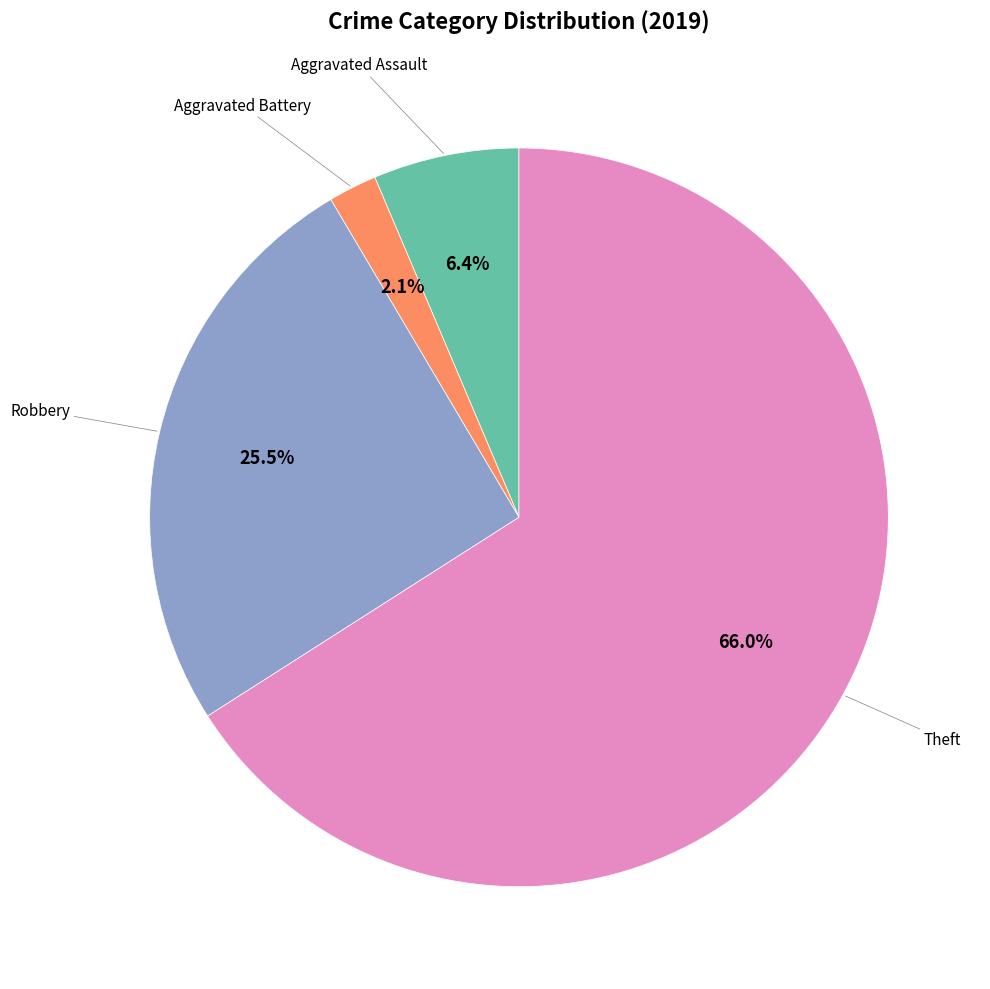

Does any single category account for the majority?

Yes